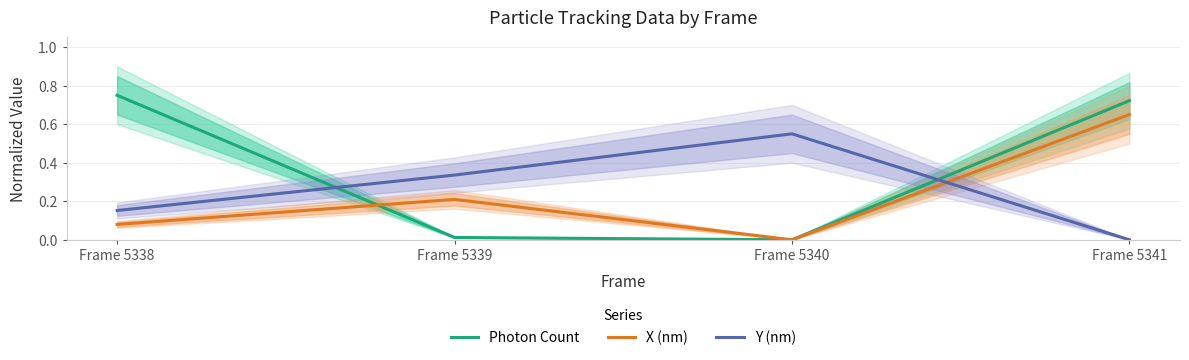

Reading left to right, extract all data points from this chart.

Photon Count: 0.8	0.0	0.0	0.7
X (nm): 0.1	0.2	0.0	0.7
Y (nm): 0.2	0.3	0.6	0.0